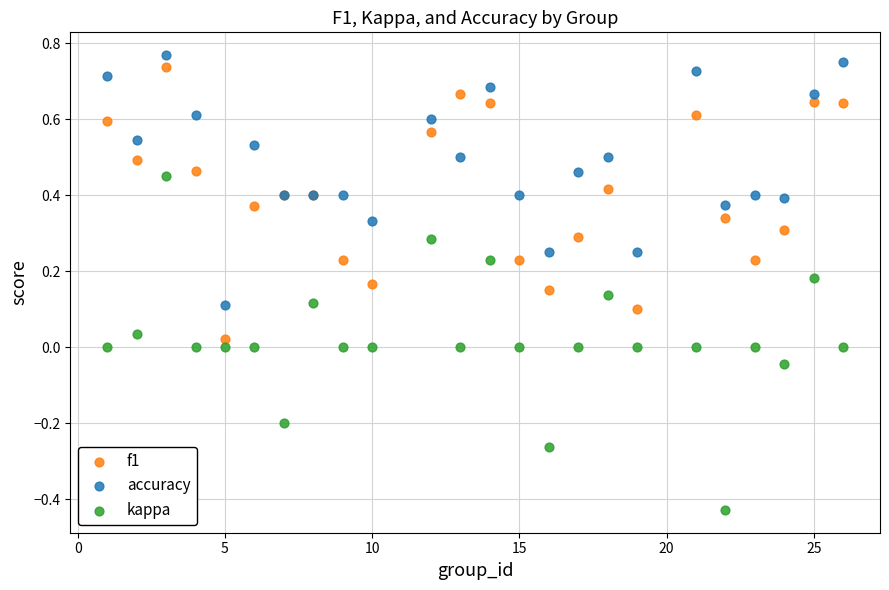

What is the X range (max minus min) for the scatter plot?

25.0